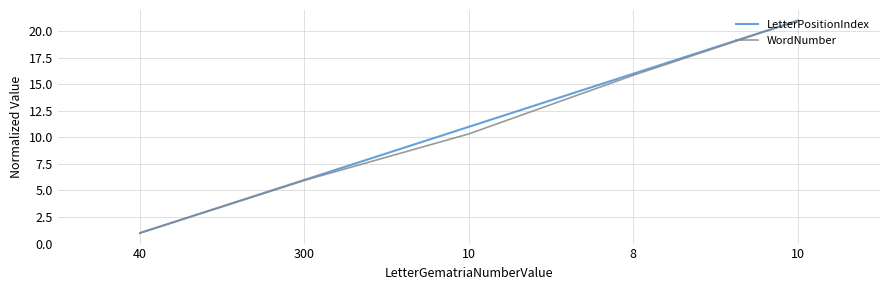

What is the average value of the LetterPositionIndex series?

11.0